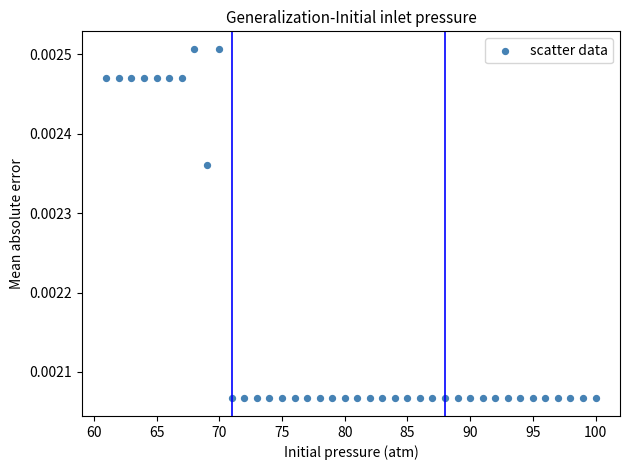

What is the range of X values (max minus min)?

39.0